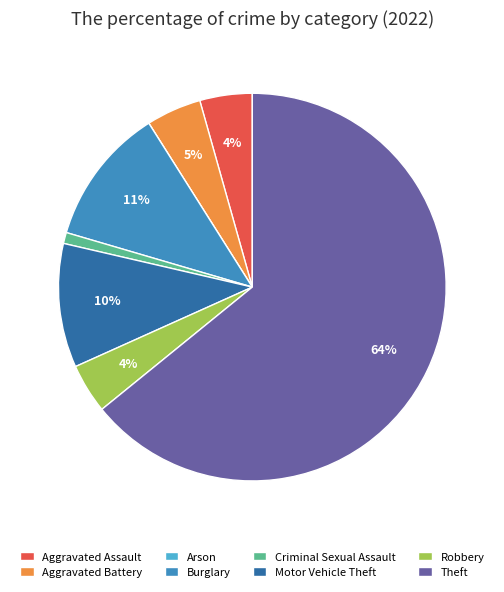

What percentage is the Criminal Sexual Assault slice, to the nearest percent?

1%